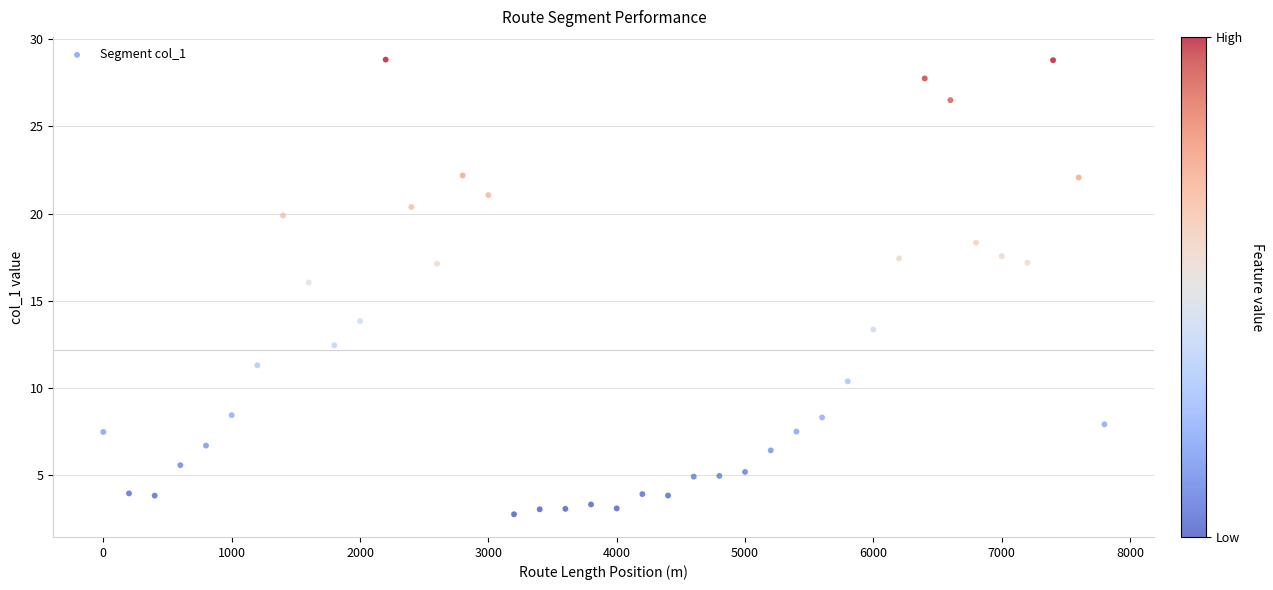

What is the range of Y values (max minus min)?

26.1